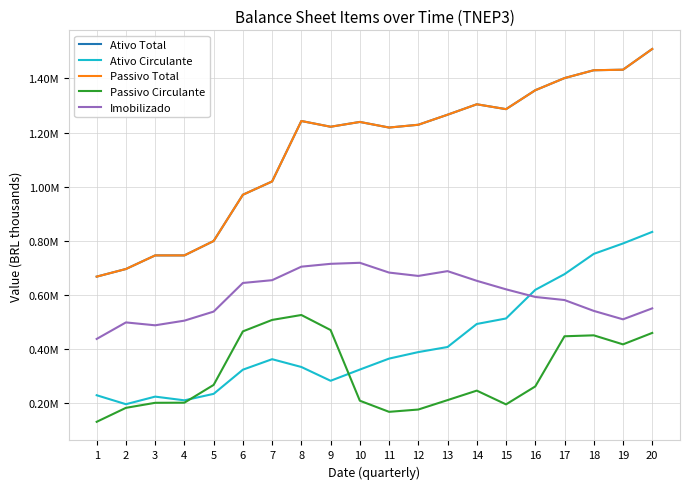

What is the difference between the Passivo Circulante values at 3 and 19?

216031.0